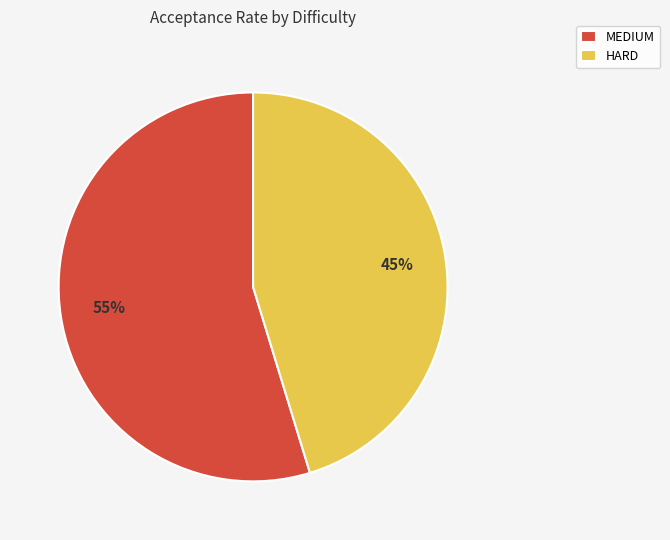

Is it true that MEDIUM is 55% of the pie?

True